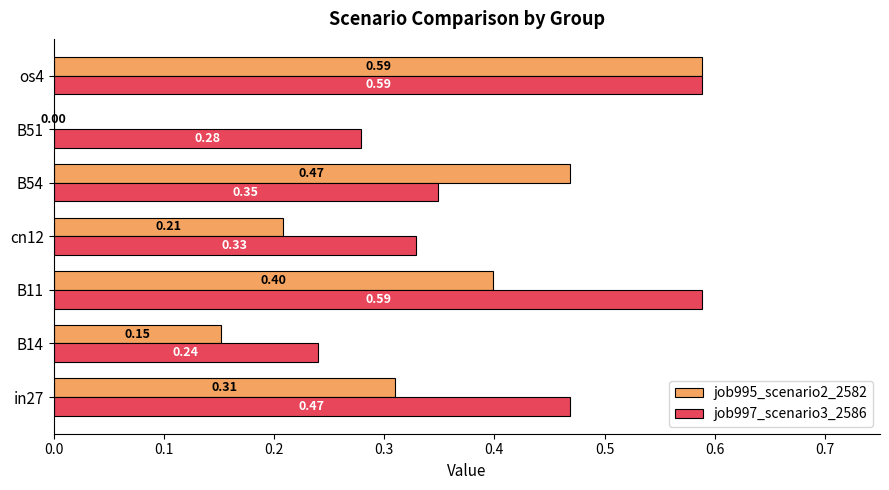

Which series has the largest total across all categories?

job997_scenario3_2586